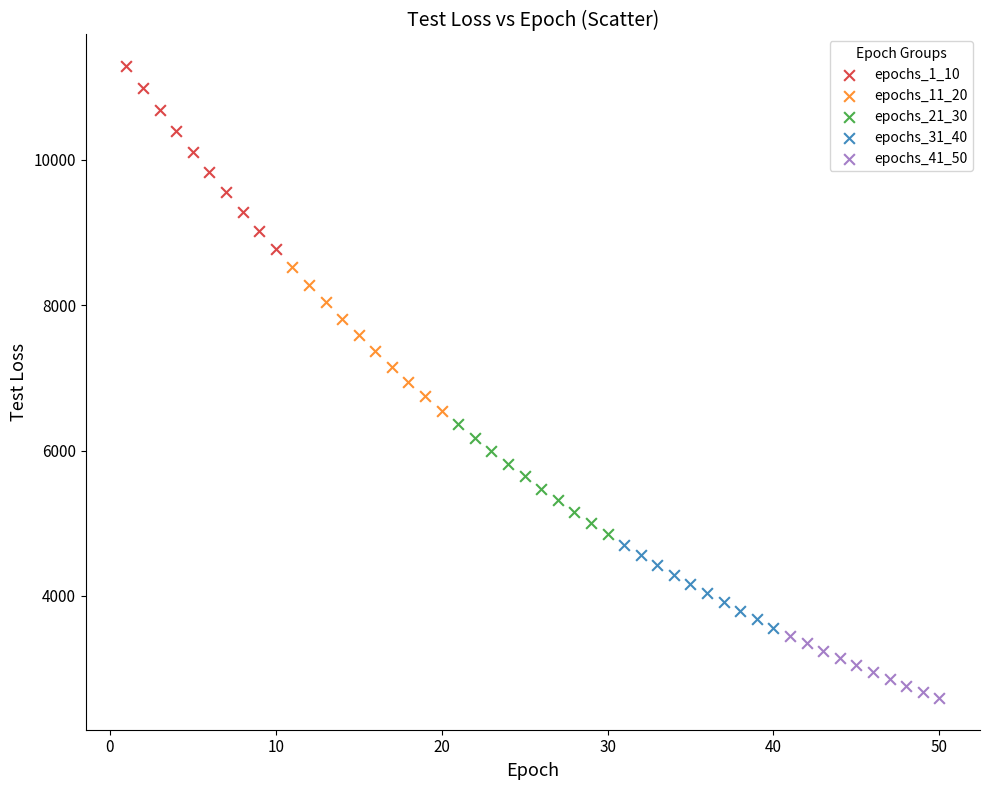

Which series contains the highest Y value?

epochs_1_10